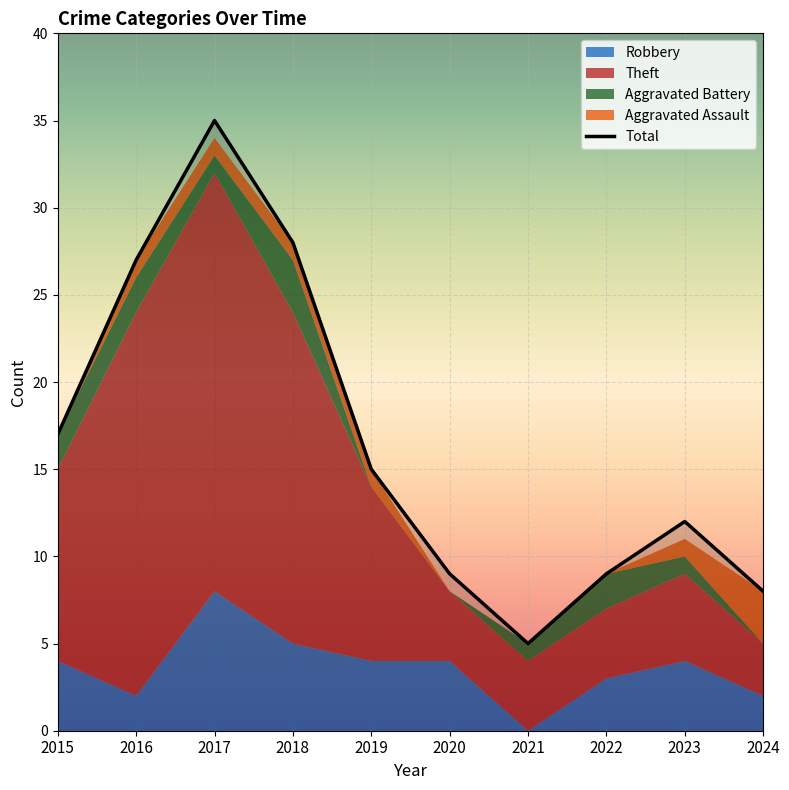

What is the change in value from 2020 to 2024?

-1